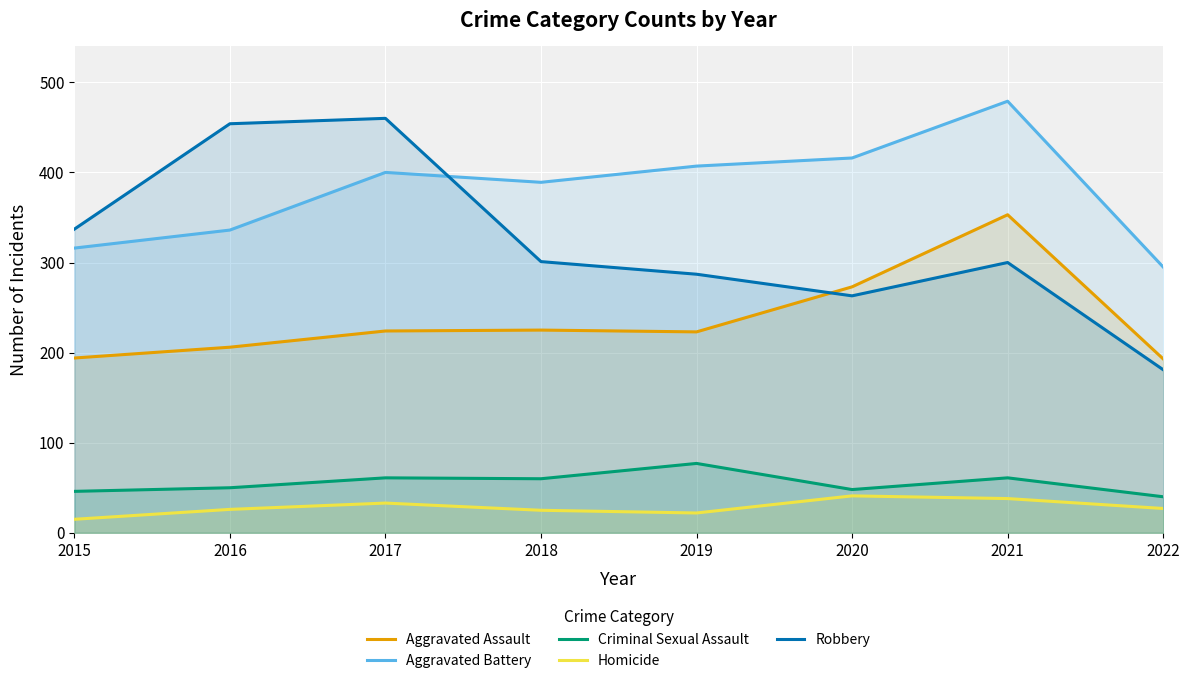

True or false: Aggravated Battery has more than 2 points higher than both neighbors.

False